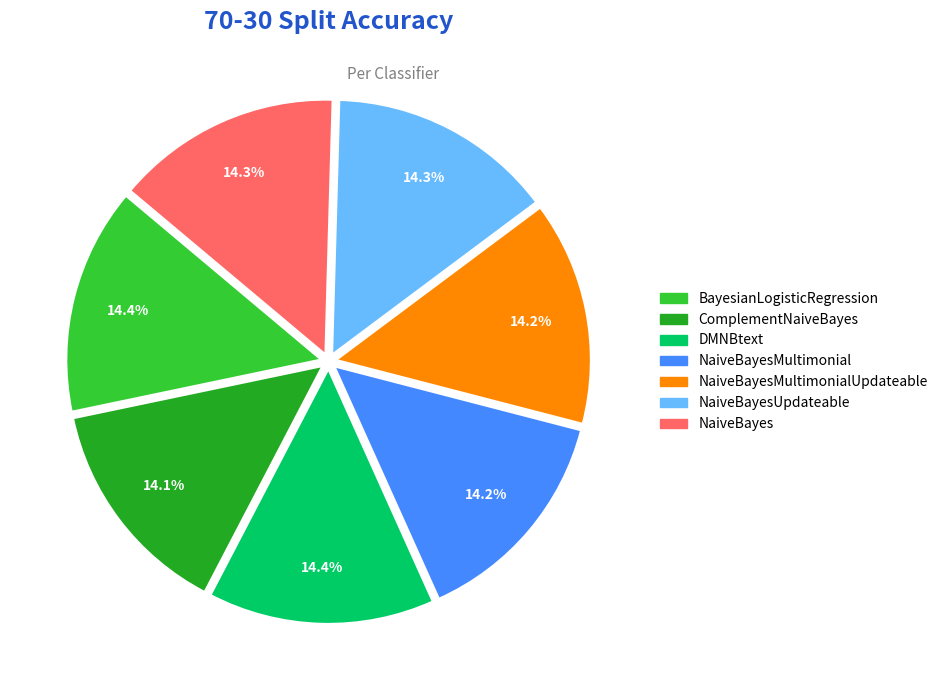

Is there any slice that represents more than half of the pie?

No